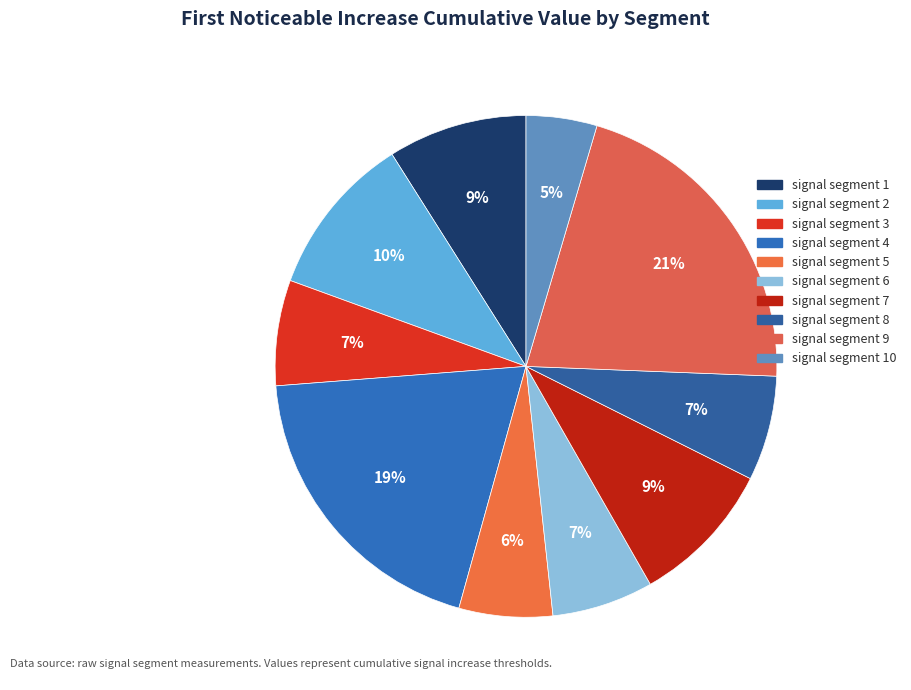

How many segments does this pie chart have?

10